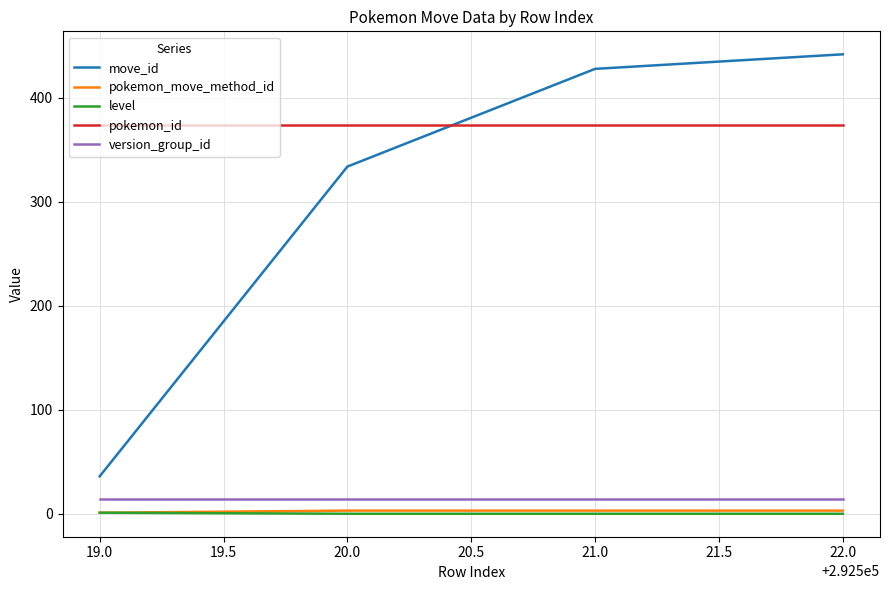

True or false: version_group_id has more than 2 points higher than both neighbors.

False